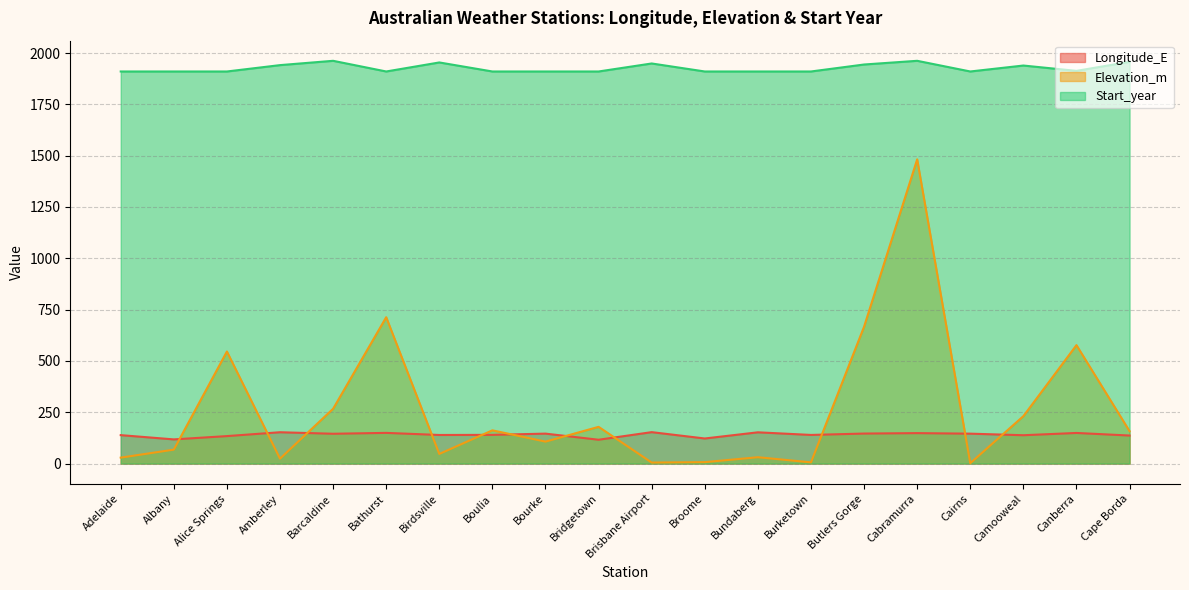

What is the total value across all series at Bridgetown?

2205.1